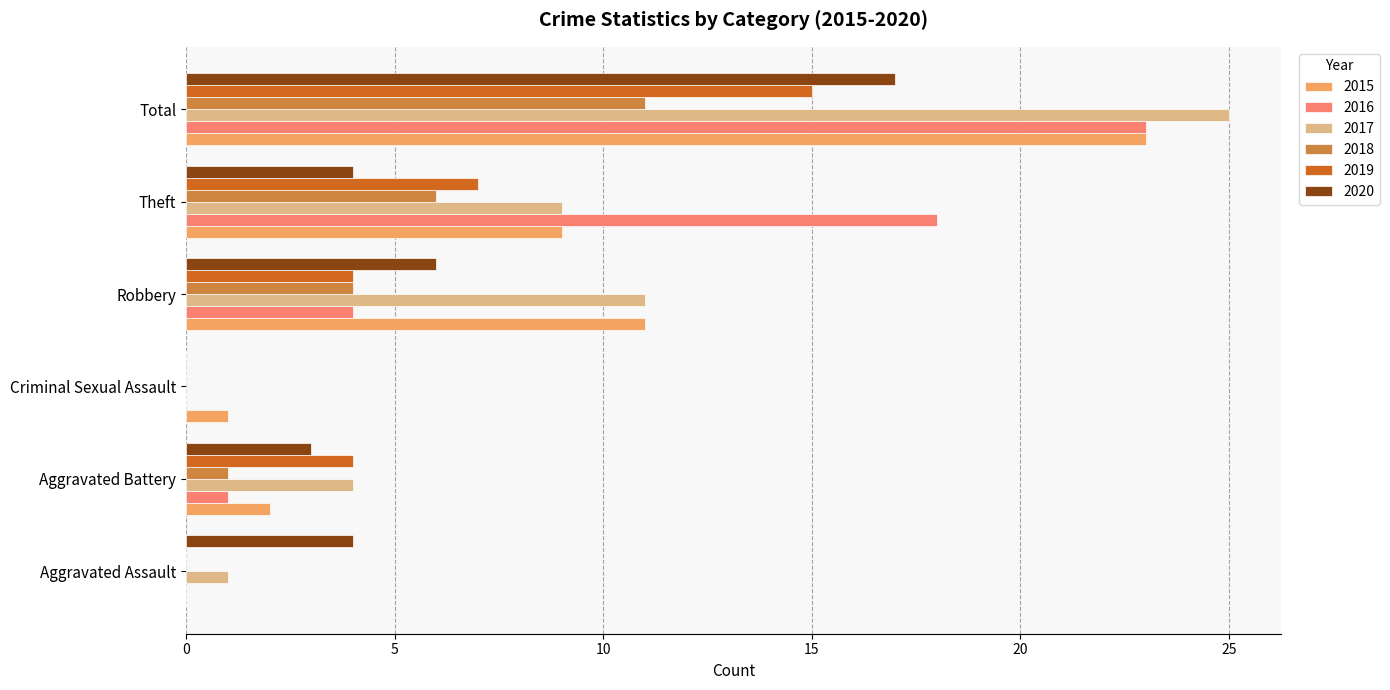

Which category has the highest value across all series?

Total